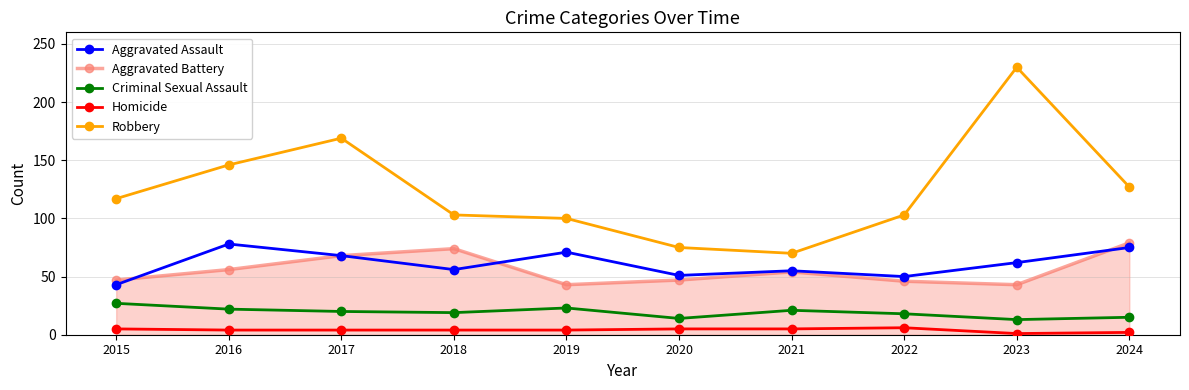

True or false: Homicide and Aggravated Assault intersect in this chart.

False